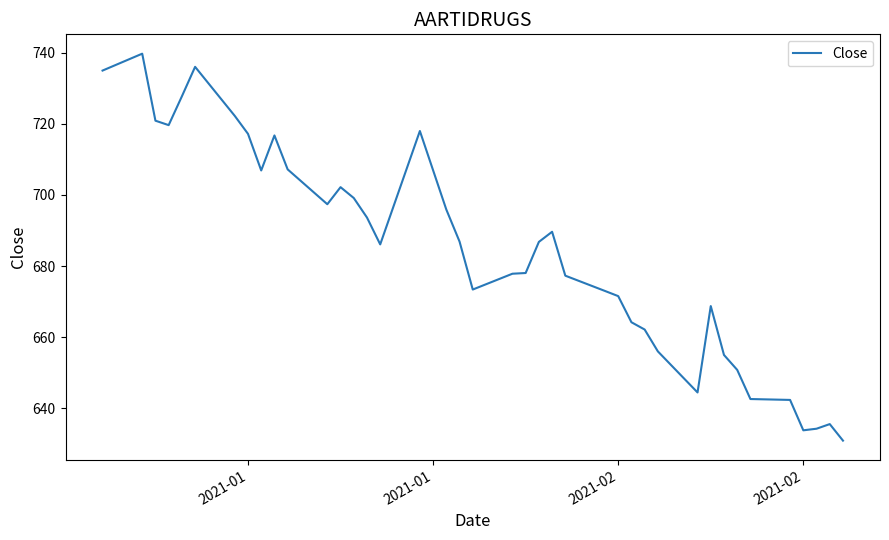

What is the maximum value shown in the chart?

739.8